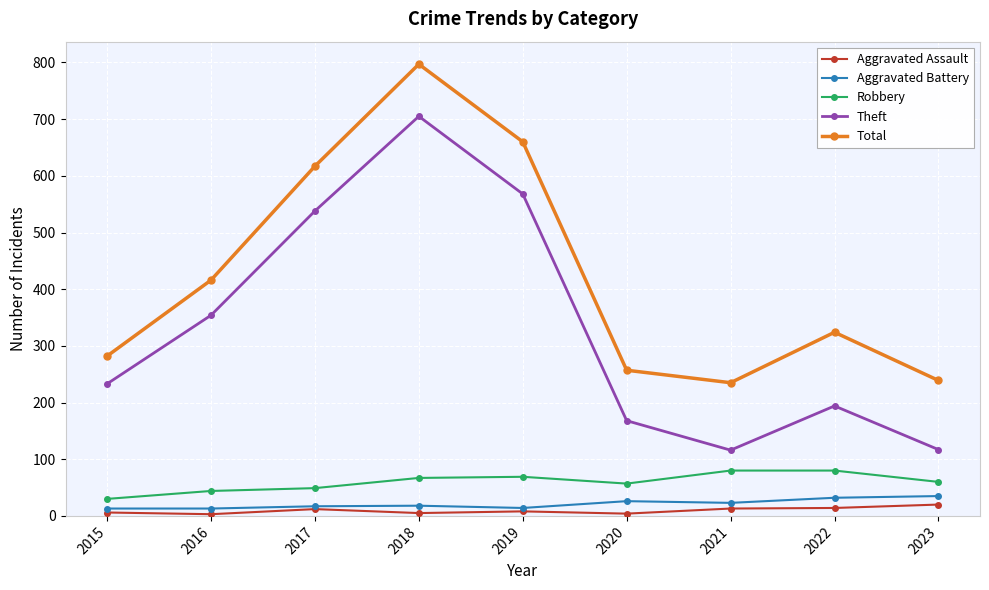

Is this an area chart (filled region under the line)?

No